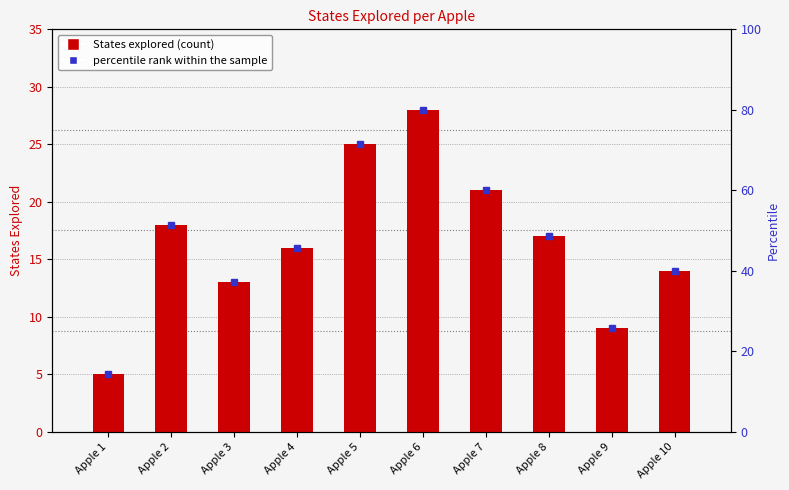

What is the ratio of the value at Apple 2 to the value at Apple 3?

1.4